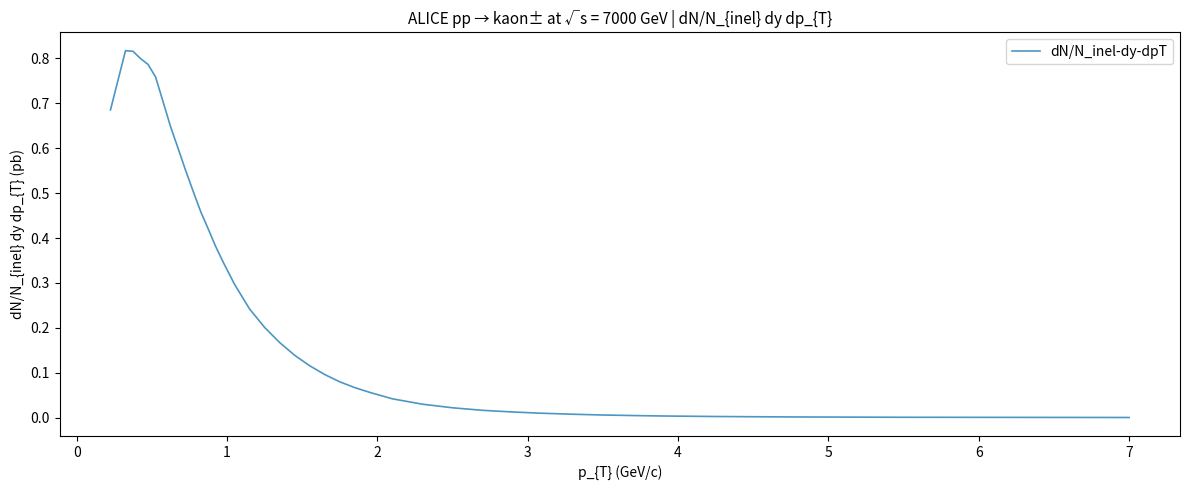

How many lines are shown in the chart?

1